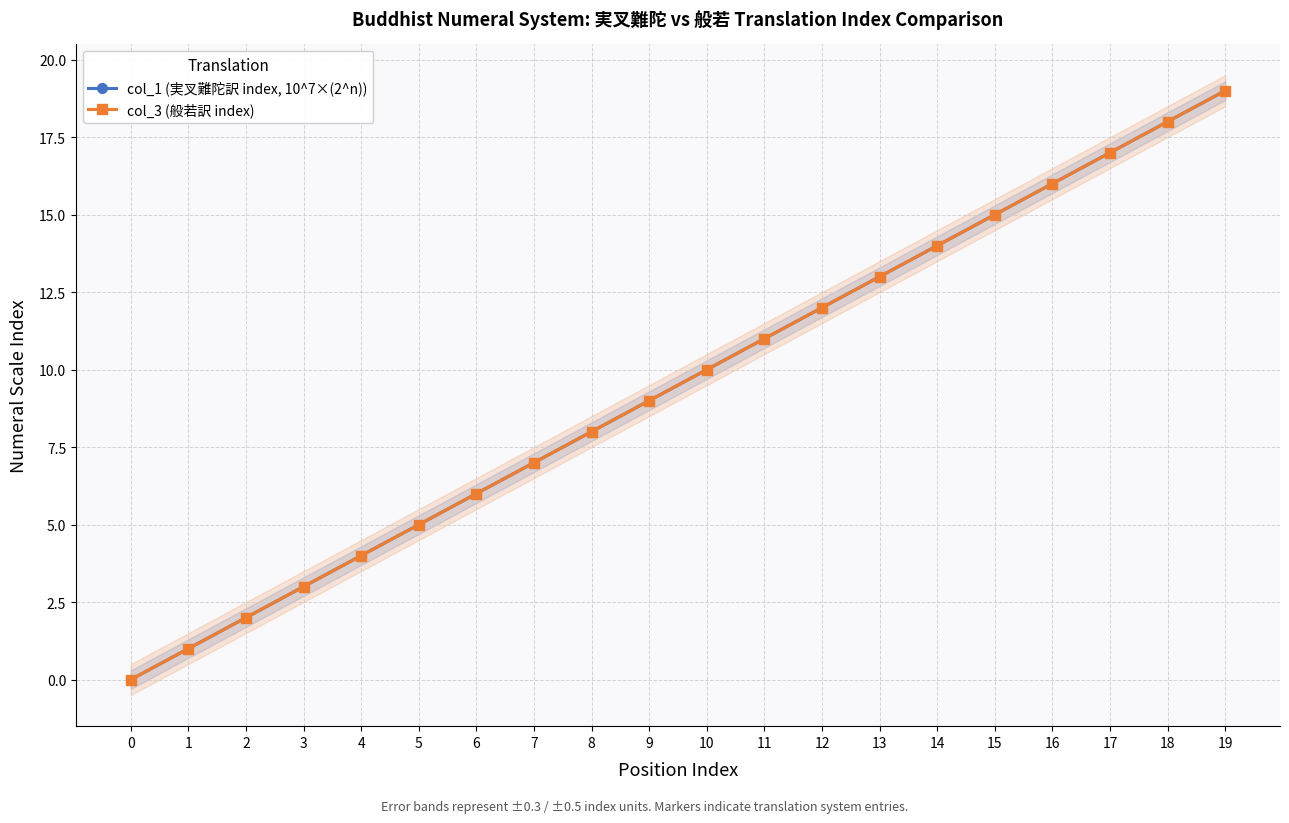

How many distinct data groups are displayed?

2